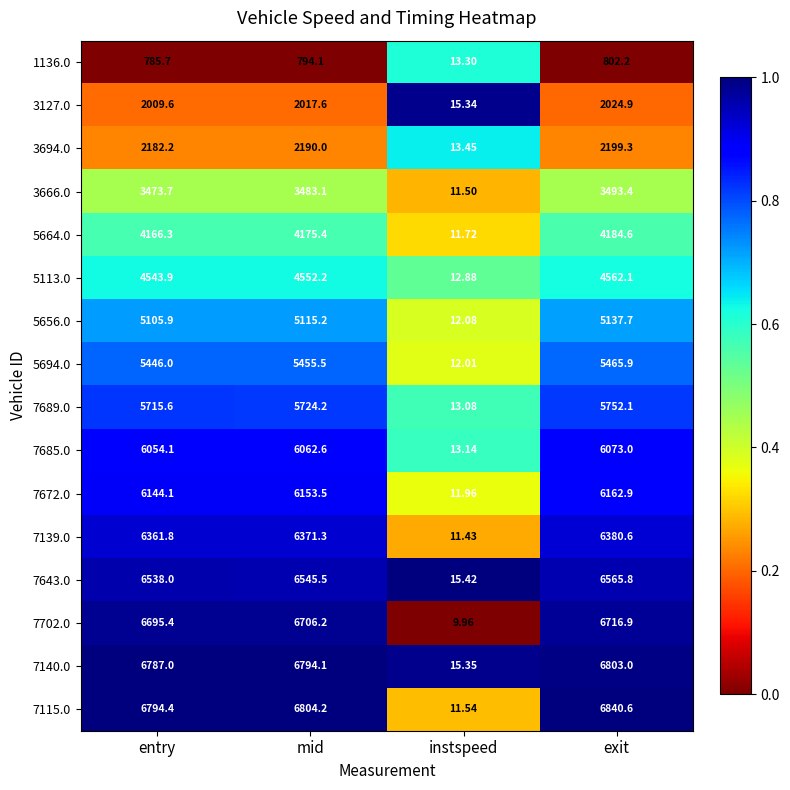

At which category is the sum across all series the highest?

exit